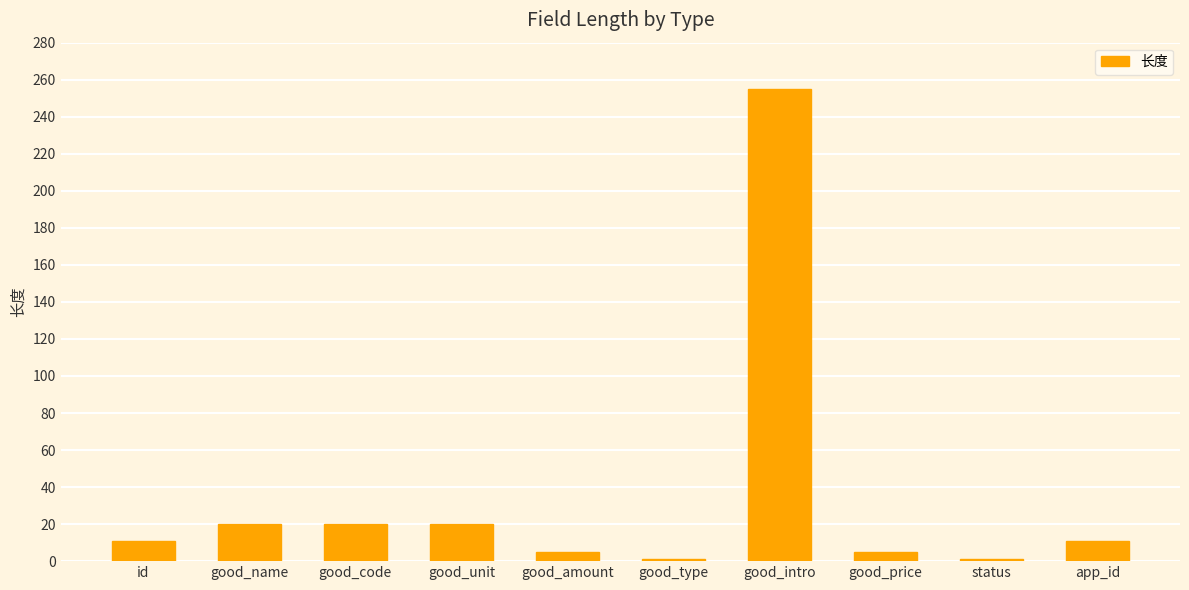

Between good_name and good_intro, which is larger?

good_intro